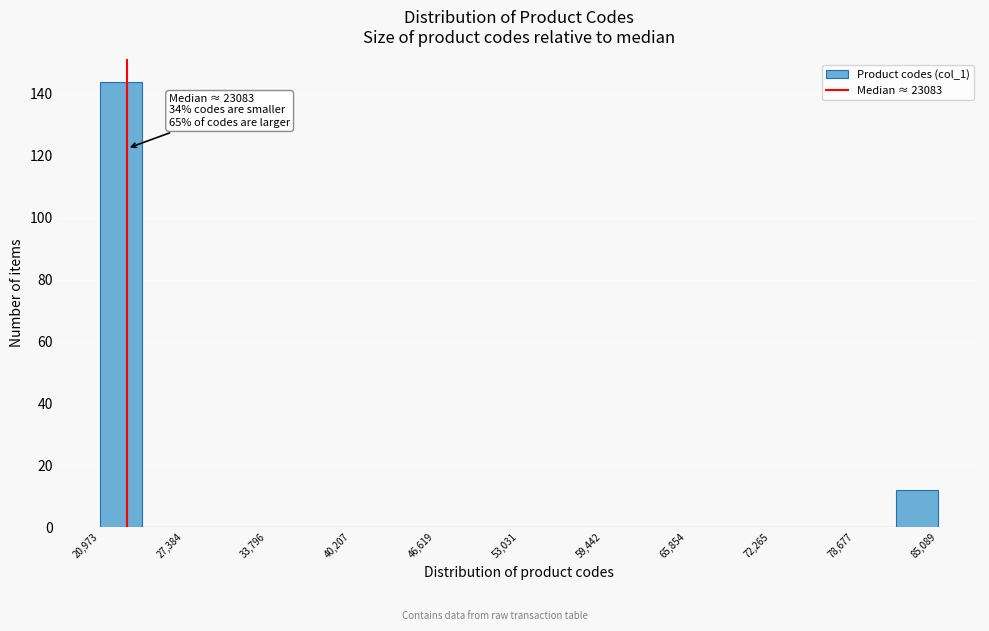

Around what value on the x-axis is the tallest bar? Give the approximate position of its centre, as read against the axis.

23000